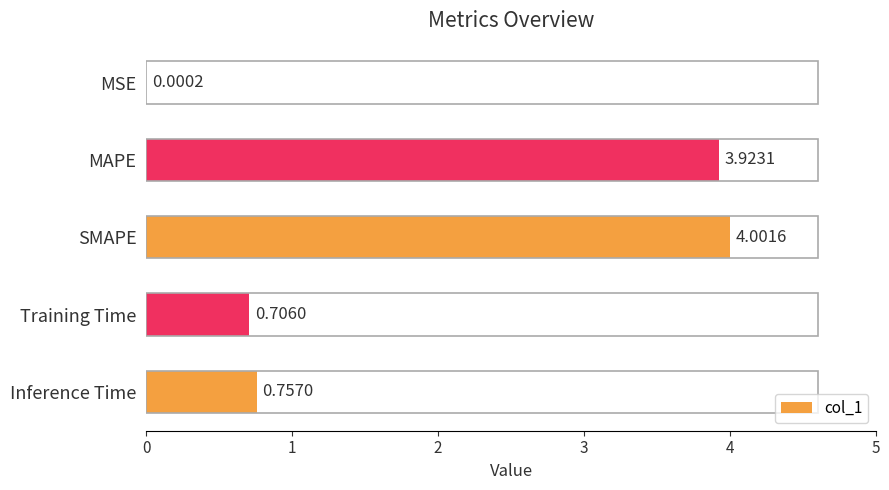

What is the sum of all values?

9.4